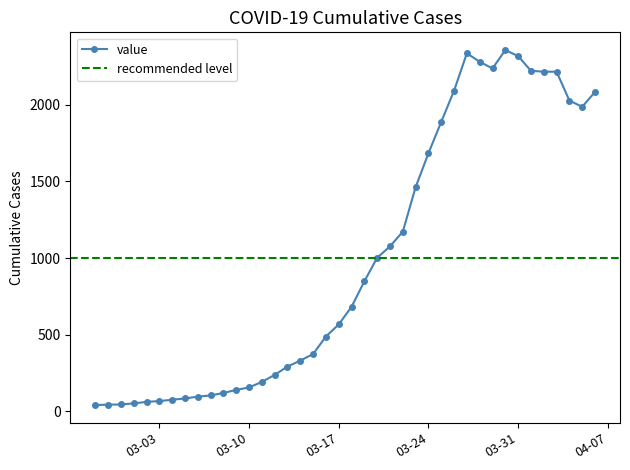

How many points are lower than both their immediate neighbors (excluding endpoints)?

2